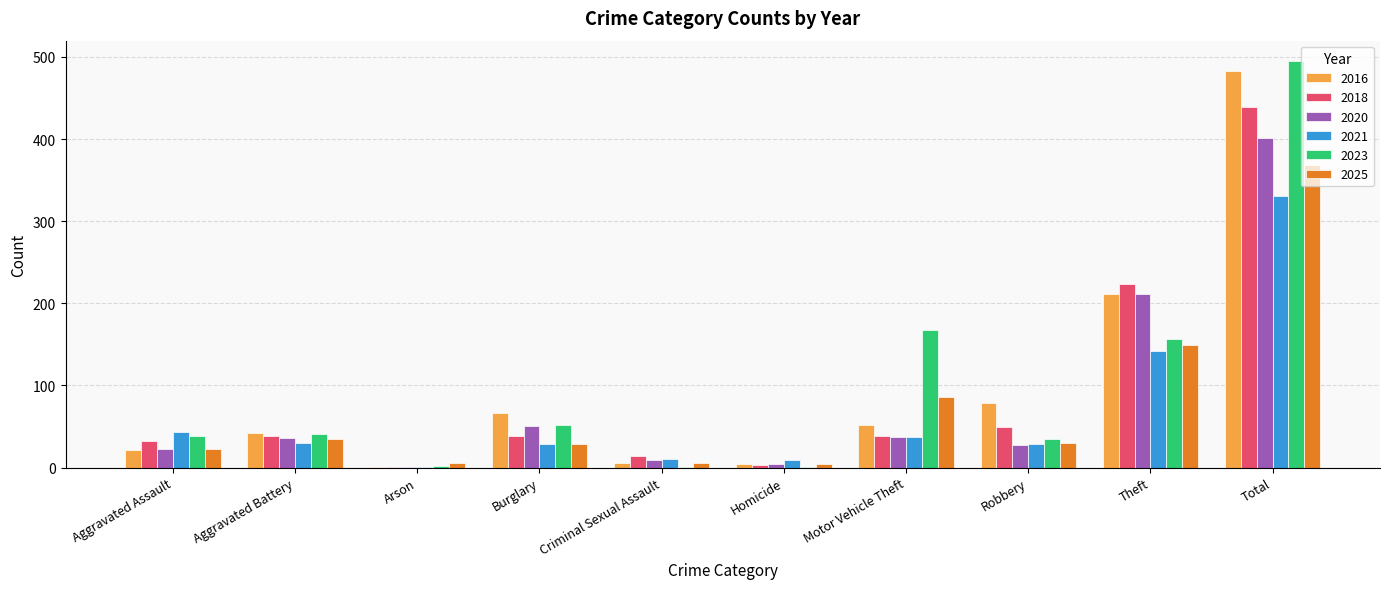

What is the approximate value of 2018 at Motor Vehicle Theft?

39